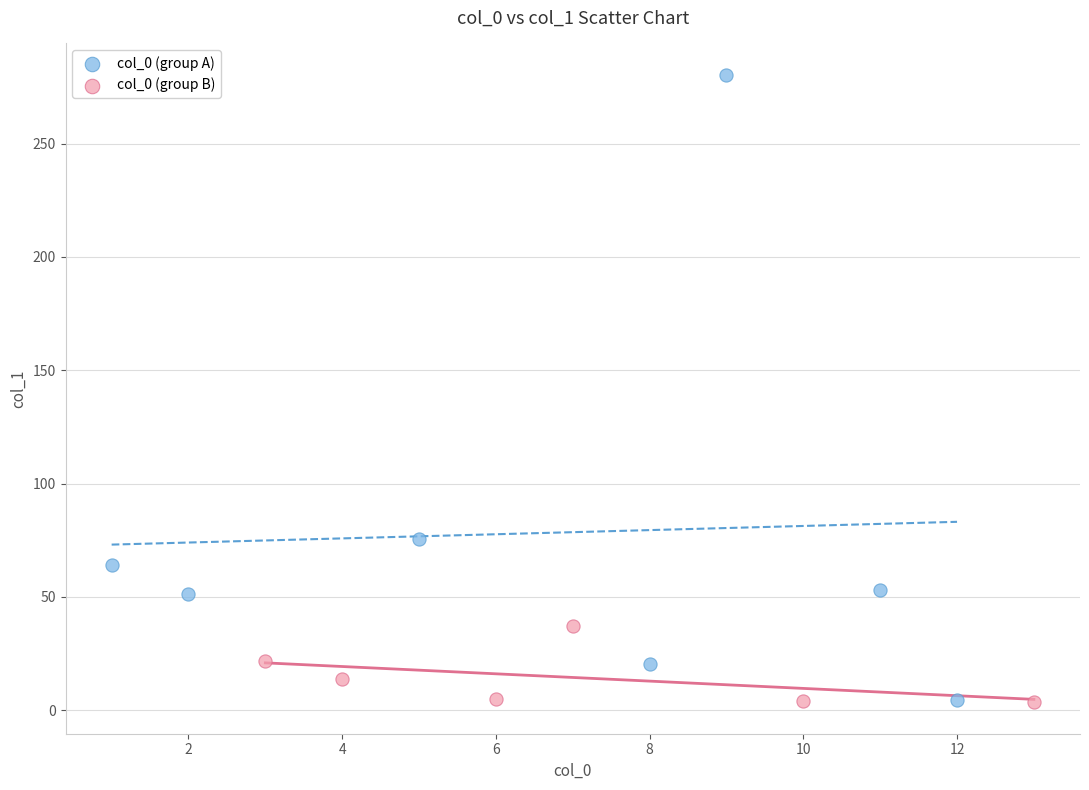

Which series contains the highest Y value?

col_0 (group A)